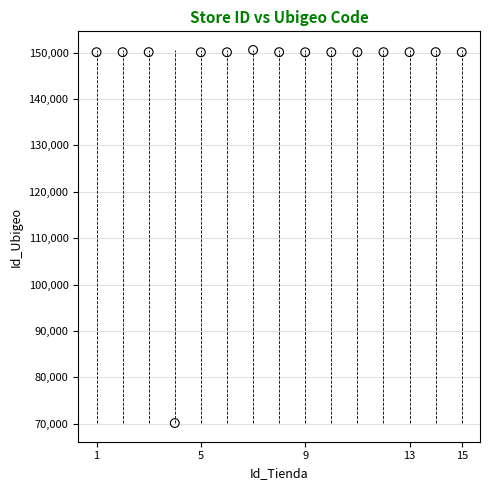

What is the range of X values (max minus min)?

14